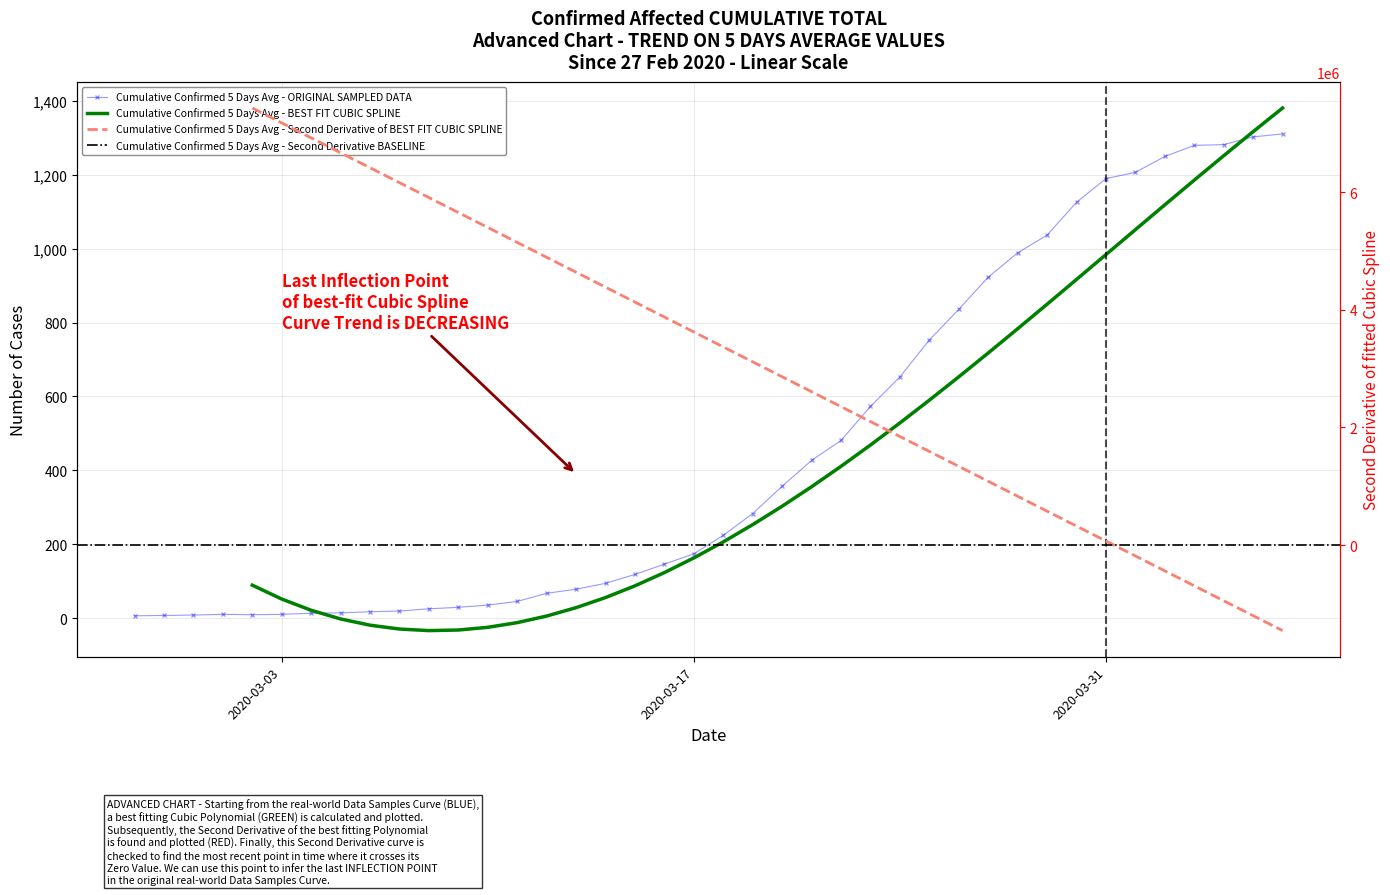

What is the sum of all values?

18409